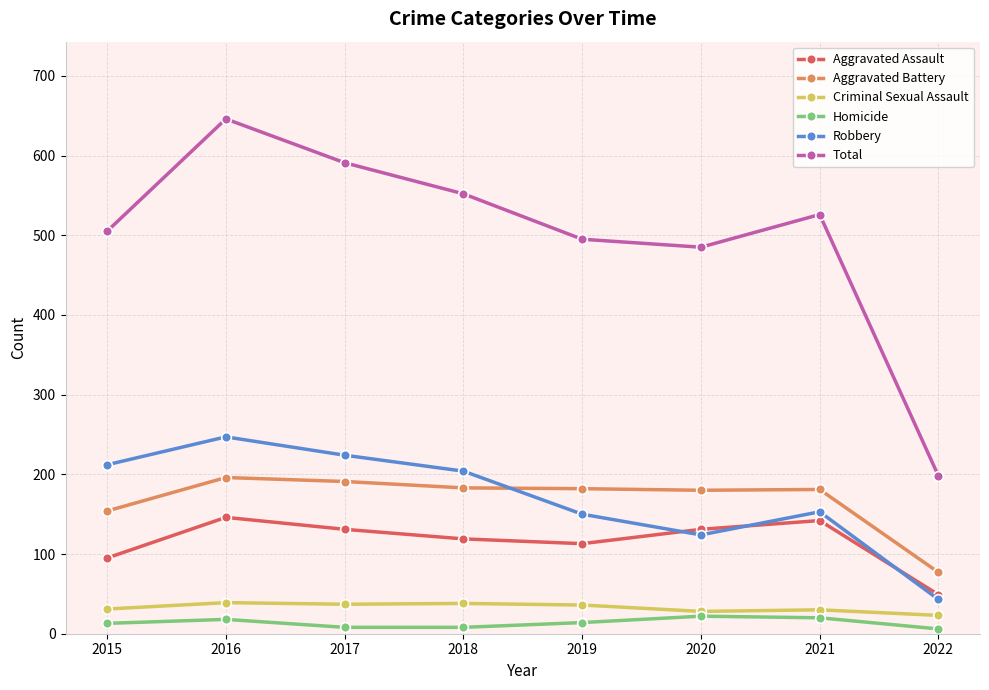

What is the difference between the maximum and minimum values in the Total series?

448